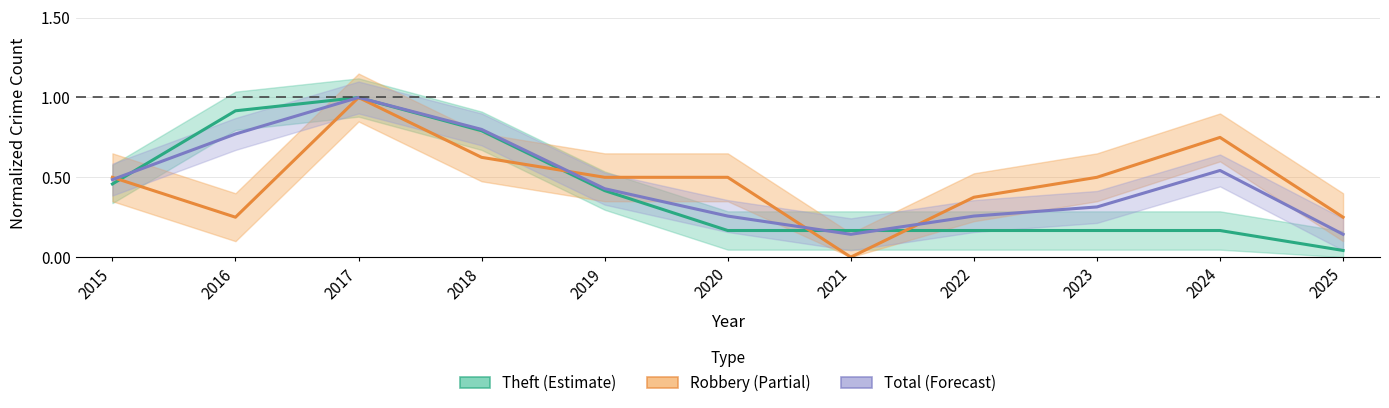

What is the spread (max minus min) of values at 2022?

0.2